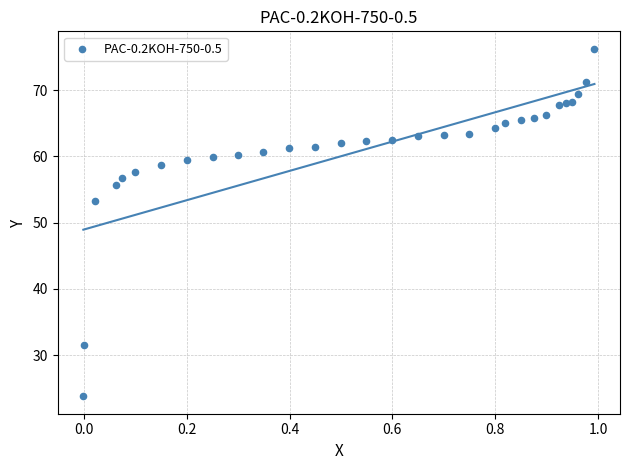

What is the range of X values (max minus min)?

1.0